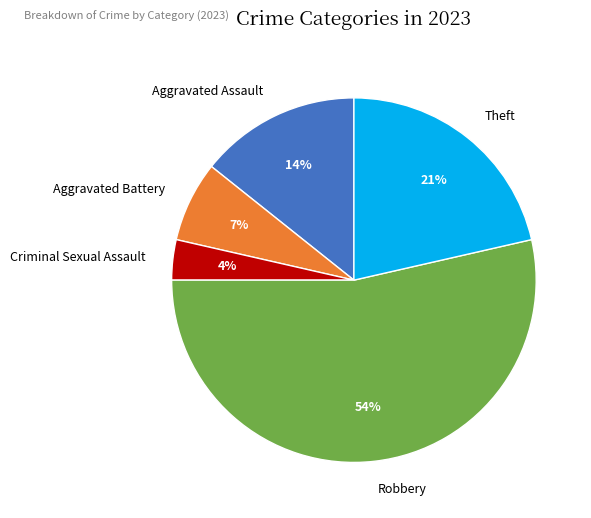

How many segments does this pie chart have?

5